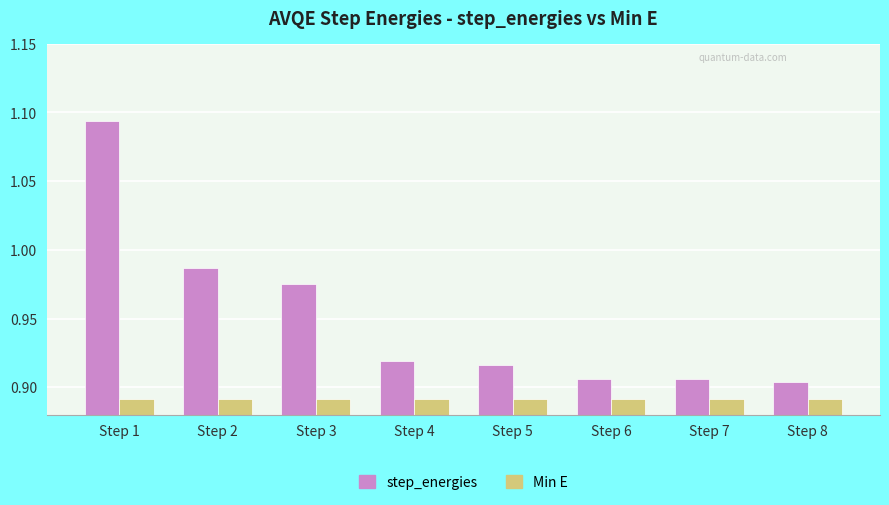

At which label does step_energies reach its peak?

Step 1